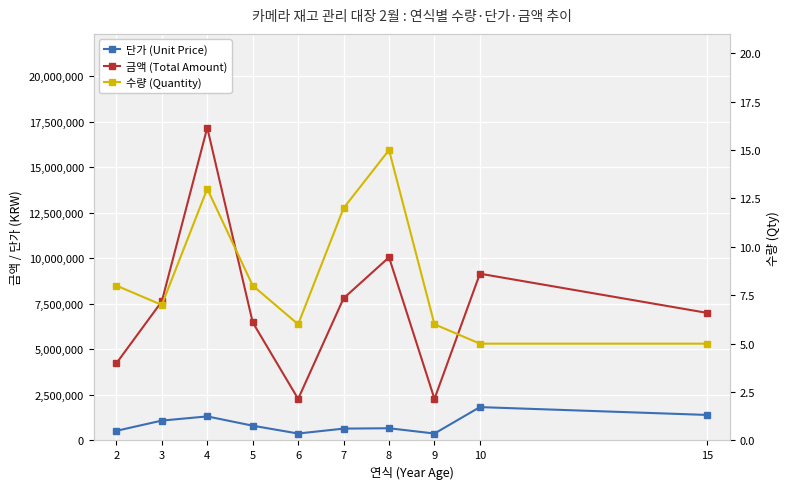

At which label is 단가 (Unit Price) closest to 1105000?

3